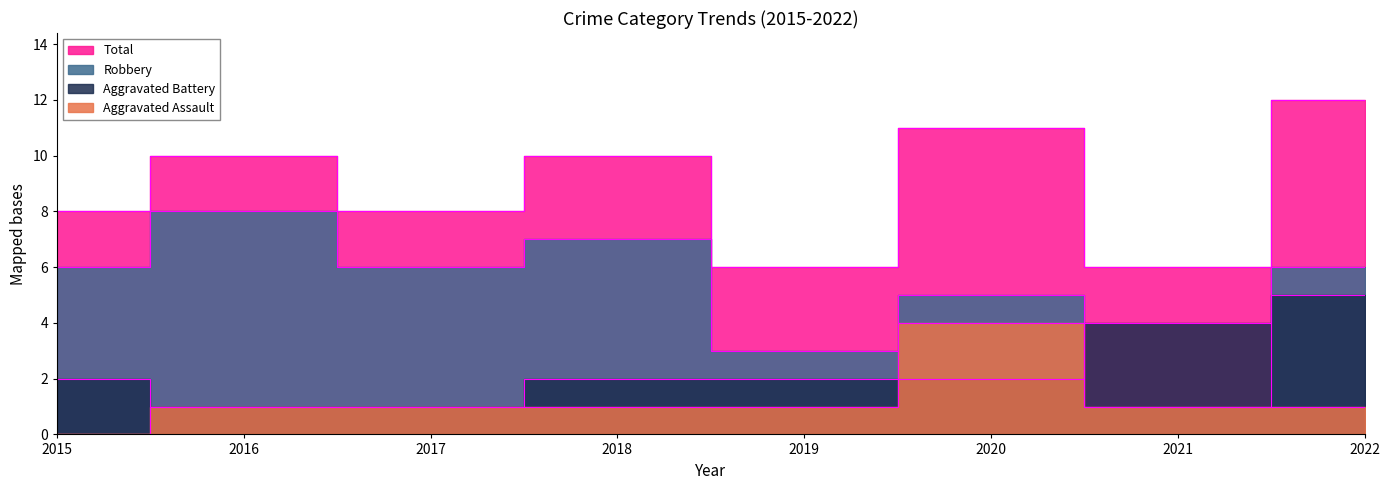

What are all the series names shown in the legend?

Aggravated Assault, Aggravated Battery, Robbery, Total